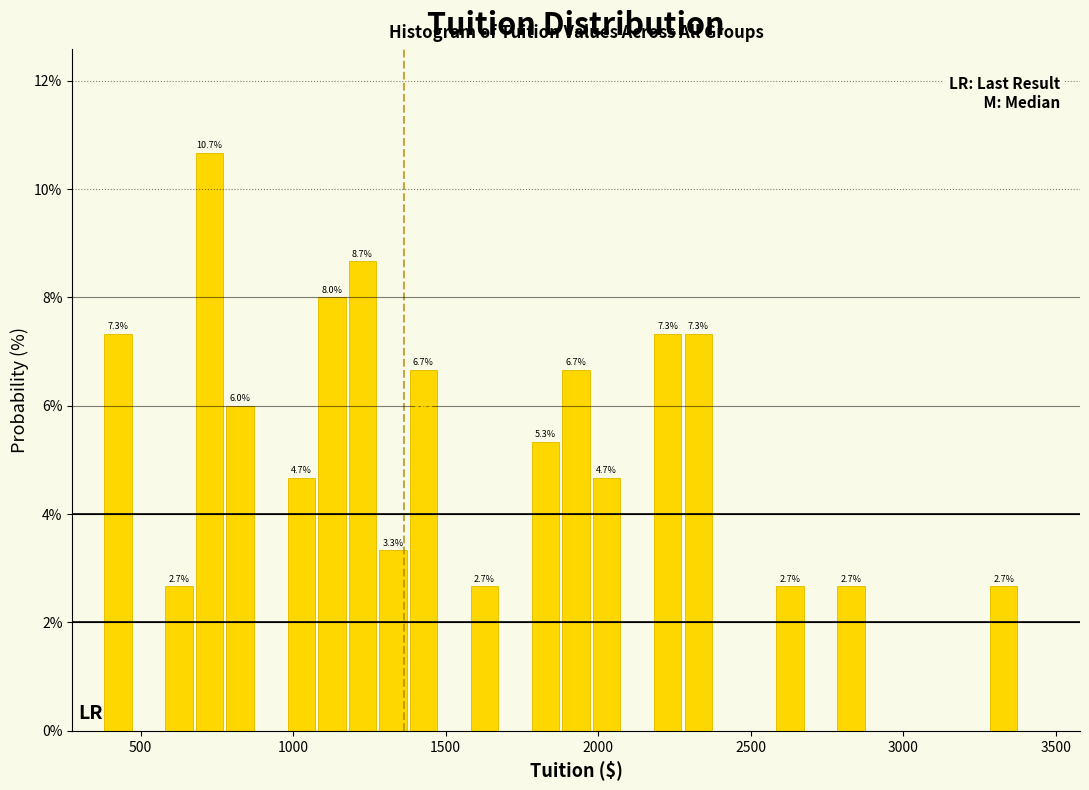

Around what value on the x-axis is the tallest bar? Give the approximate position of its centre, as read against the axis.

750